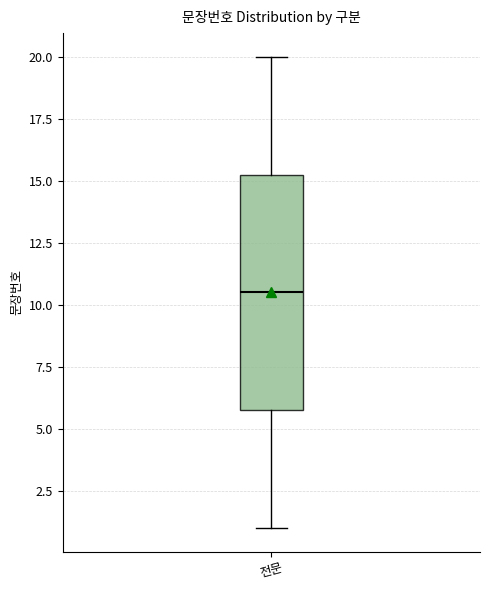

Transcribe this box plot: give where the median line is, the range the box spans, and where the two whiskers end, as read against the y-axis. The values are not printed on the chart, so give them approximately, as read against the axis.

median 10.5, box 6.0 to 15.5, whiskers 1.0 to 20.0